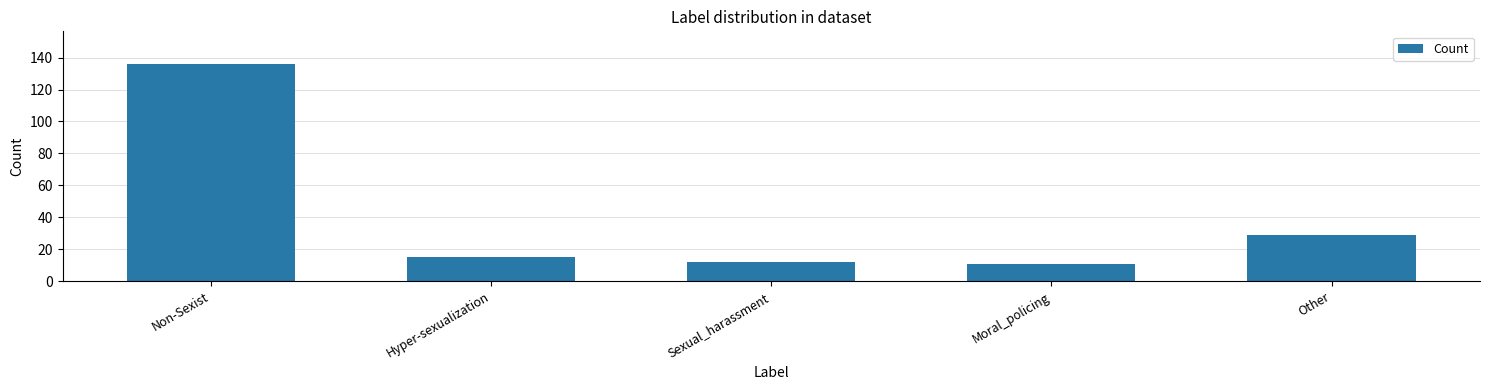

How many data points does each series have?

5